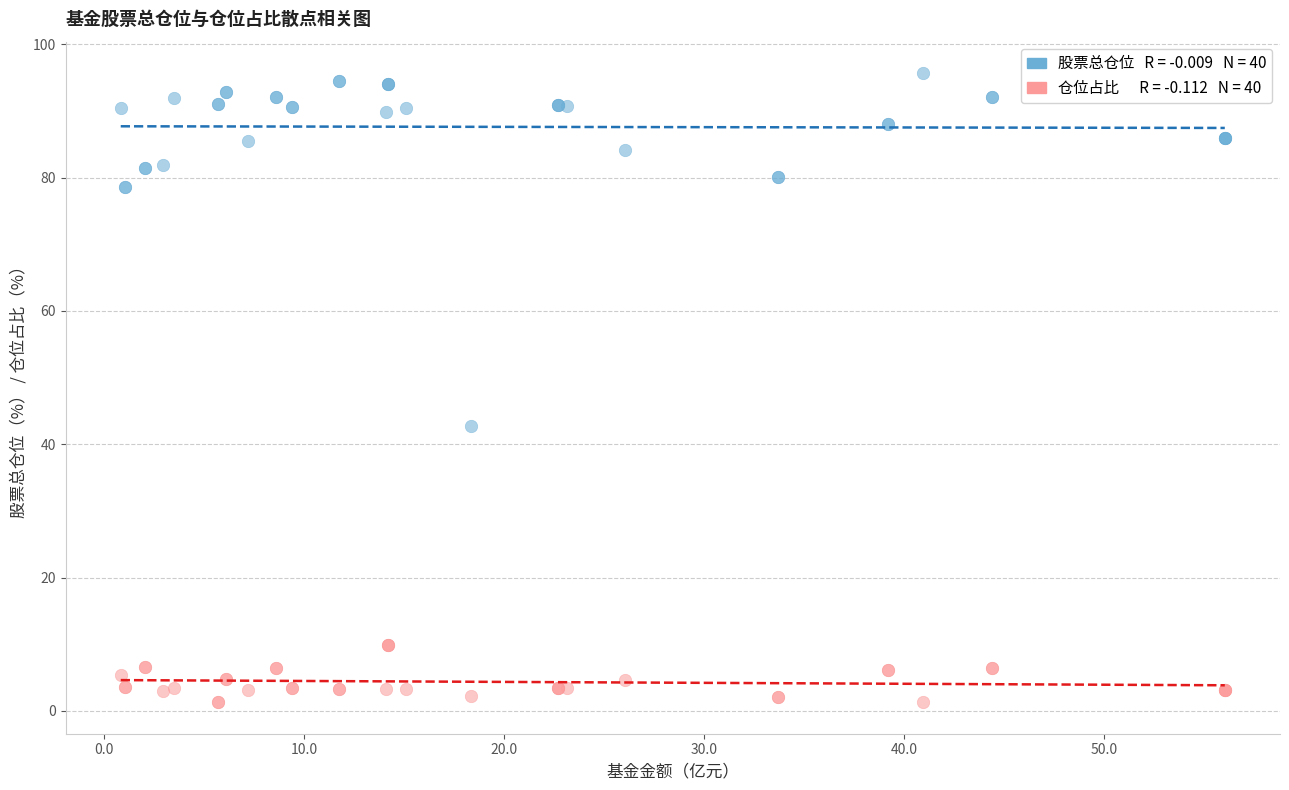

Across all series, what Y value is closest to 48?

42.8